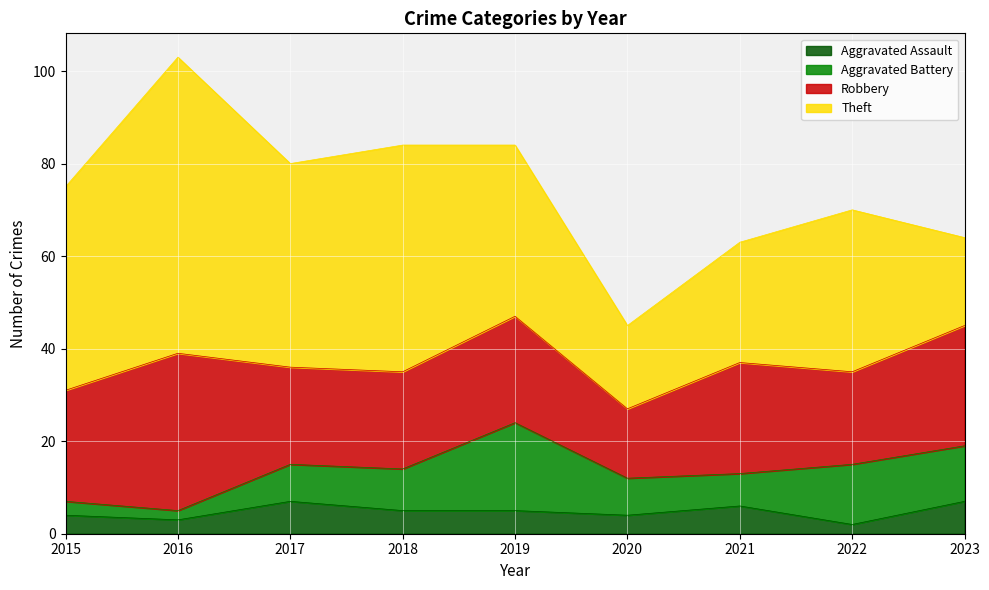

How many data points in Theft are less than 37?

4